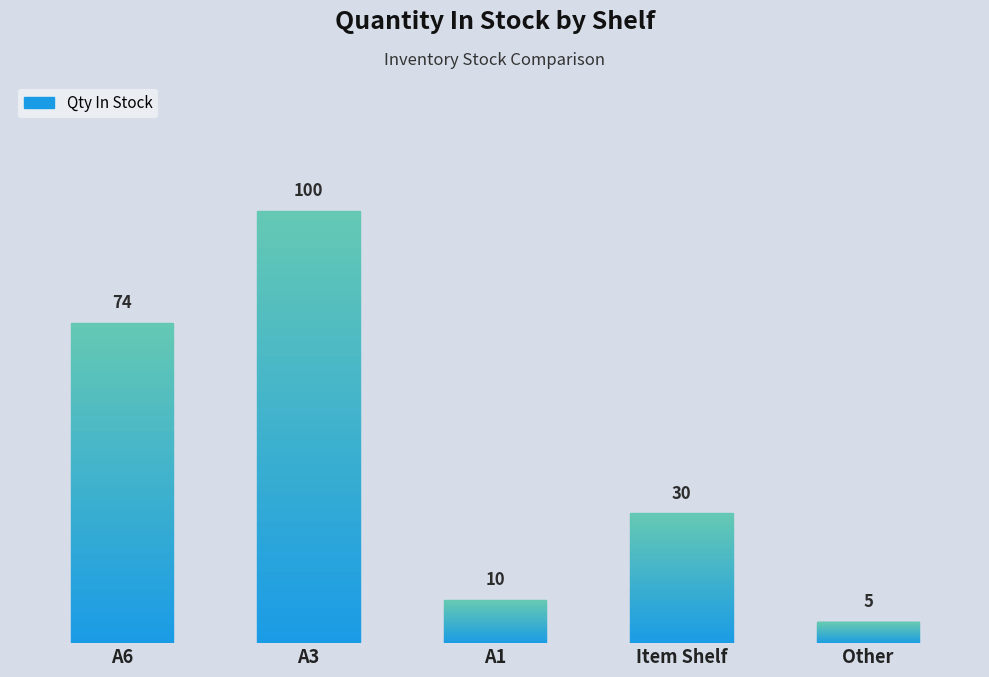

Which has a higher value, A1 or A6?

A6